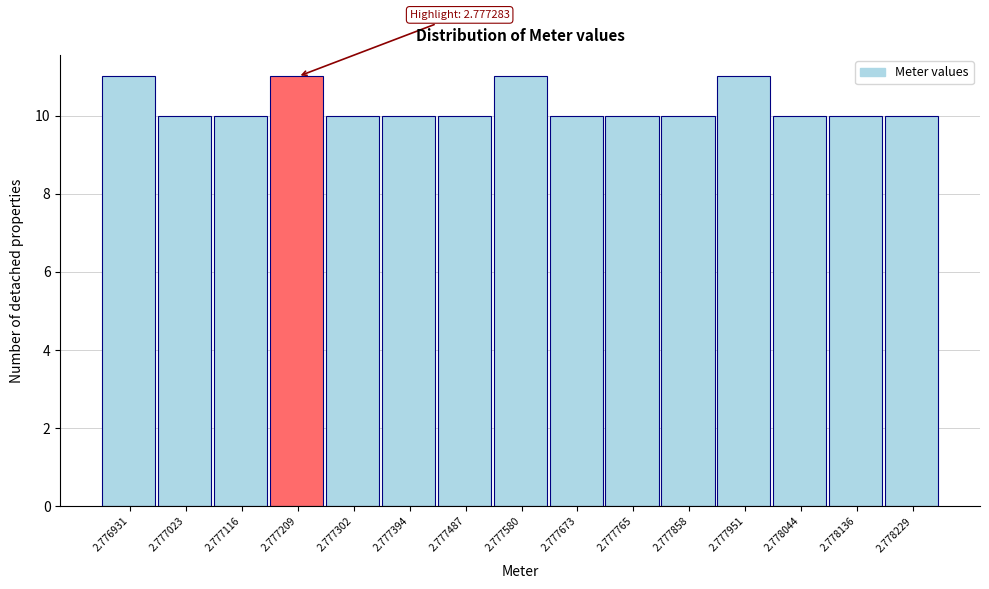

Reading left to right, extract all data points from this chart.

11	10	10	11	10	10	10	11	10	10	10	11	10	10	10